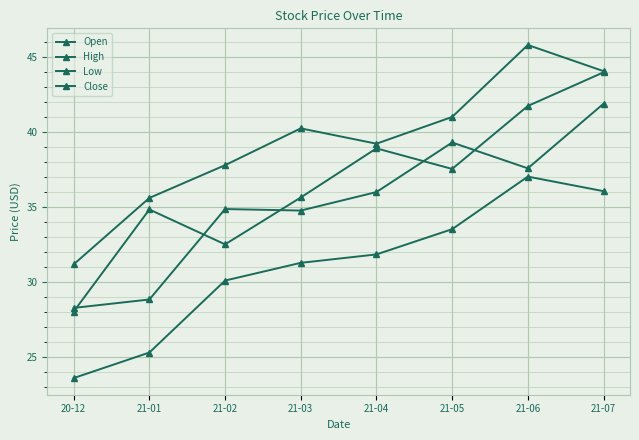

At which label does Close first exceed 37?

21-04